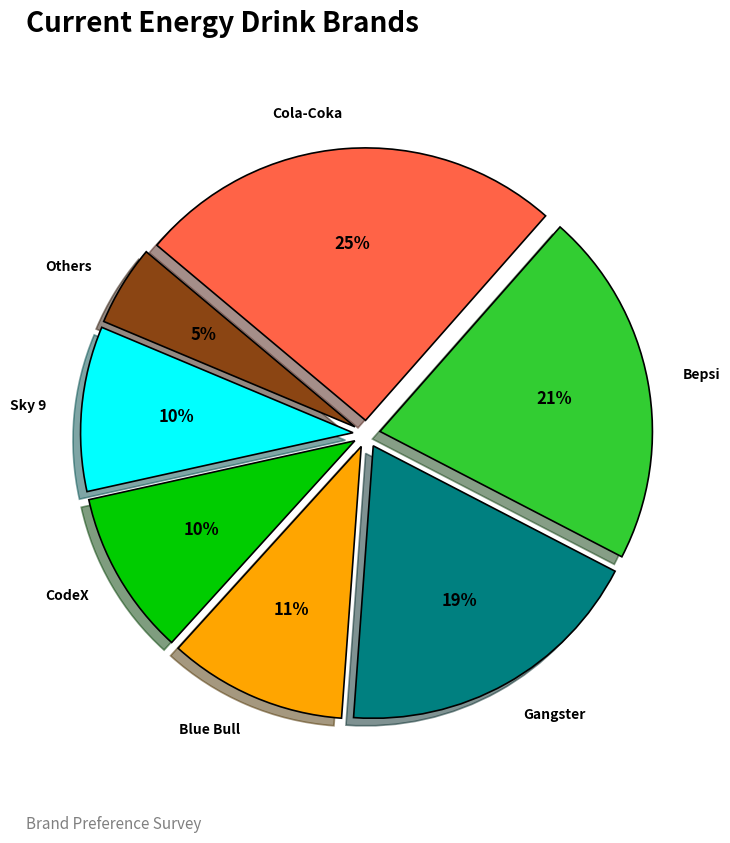

To the nearest percent, what is the average slice percentage?

14%